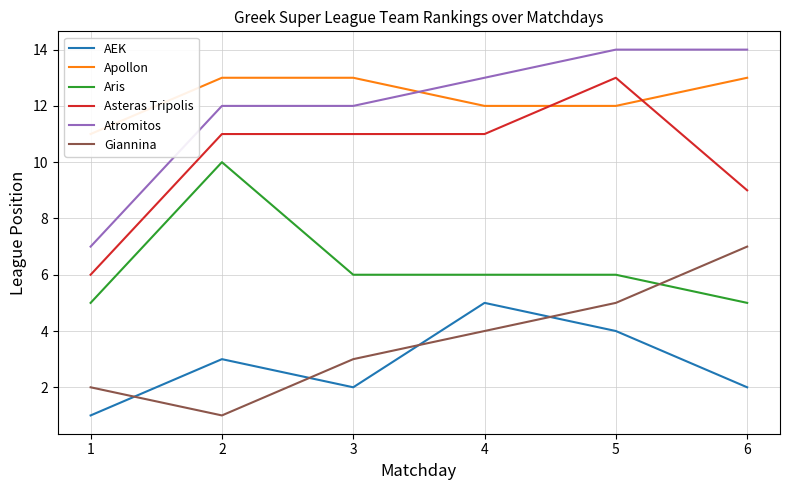

True or false: Giannina and Asteras Tripolis intersect in this chart.

False